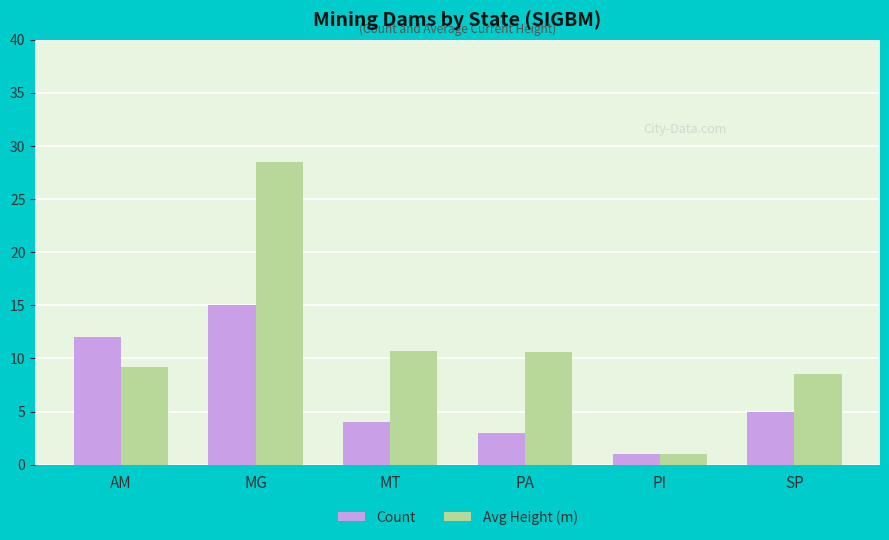

At which category is the sum across all series the highest?

MG